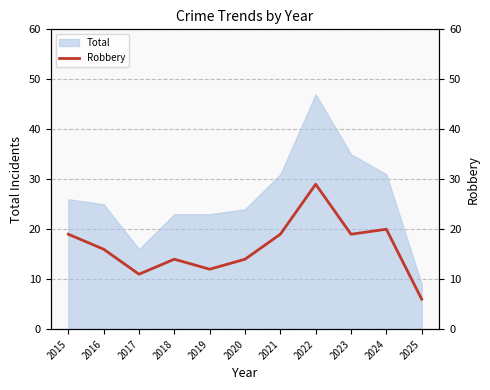

Where is the first local minimum?

2017